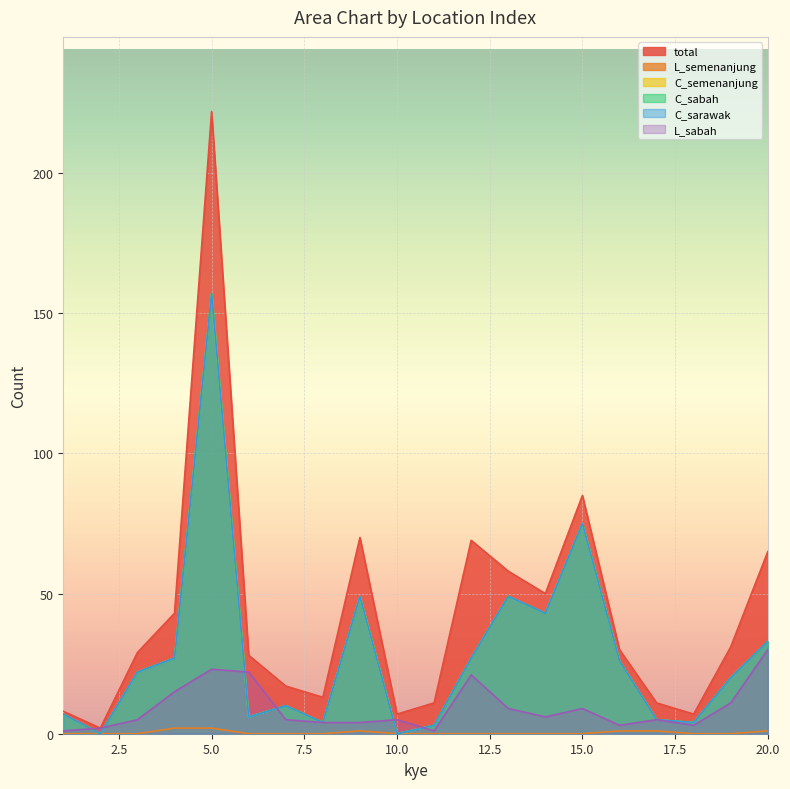

True or false: C_sabah and C_sarawak cross at least once.

False